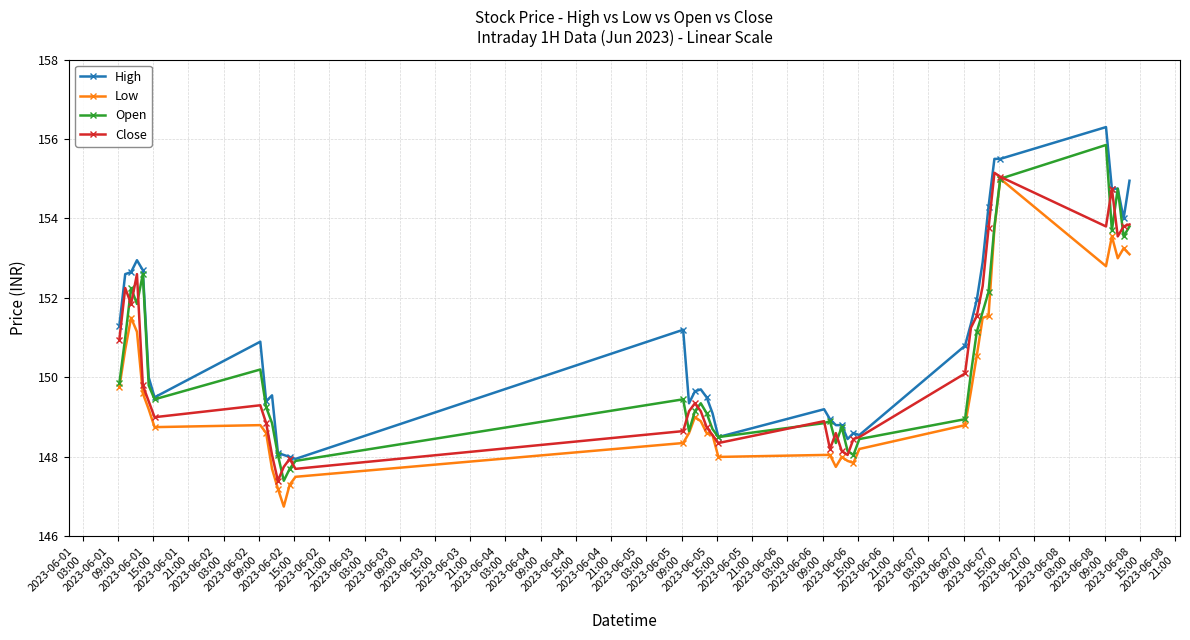

Which series has the largest range (max minus min)?

Open